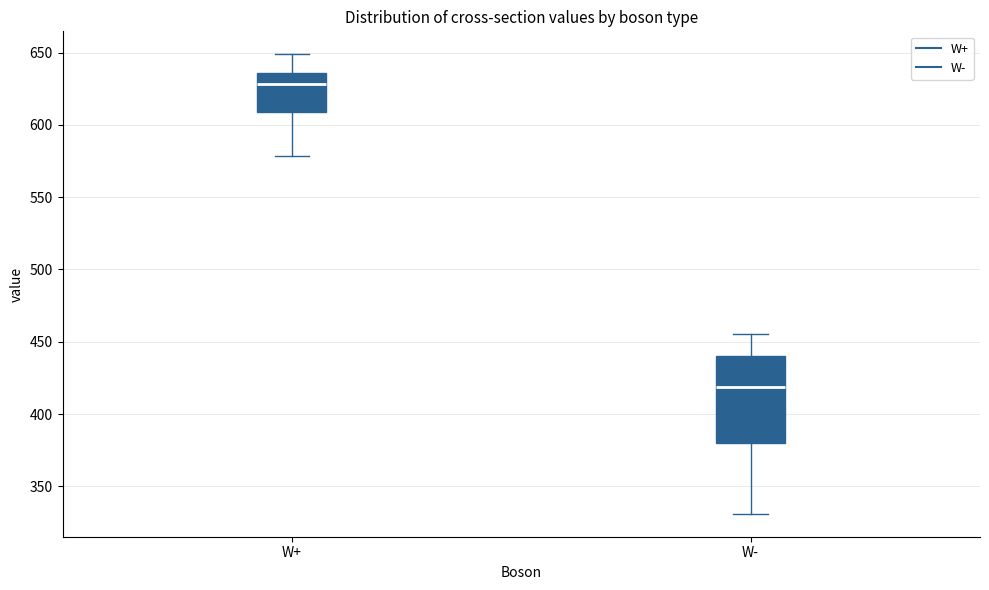

Where does the upper whisker of the box for W+ end on the y-axis? The values are not printed on the chart, so give them approximately, as read against the axis.

650